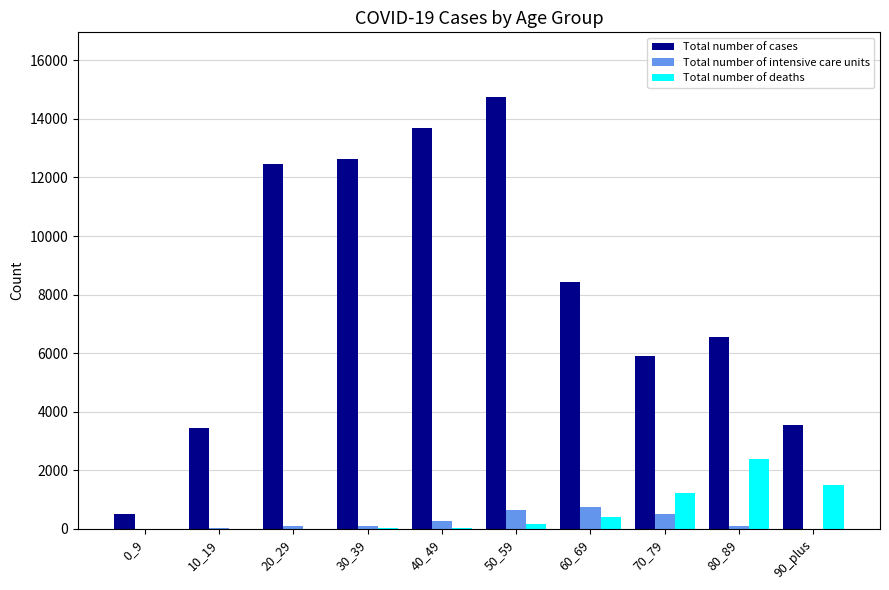

True or false: Total number of deaths has a value of 2393 at 80_89.

True